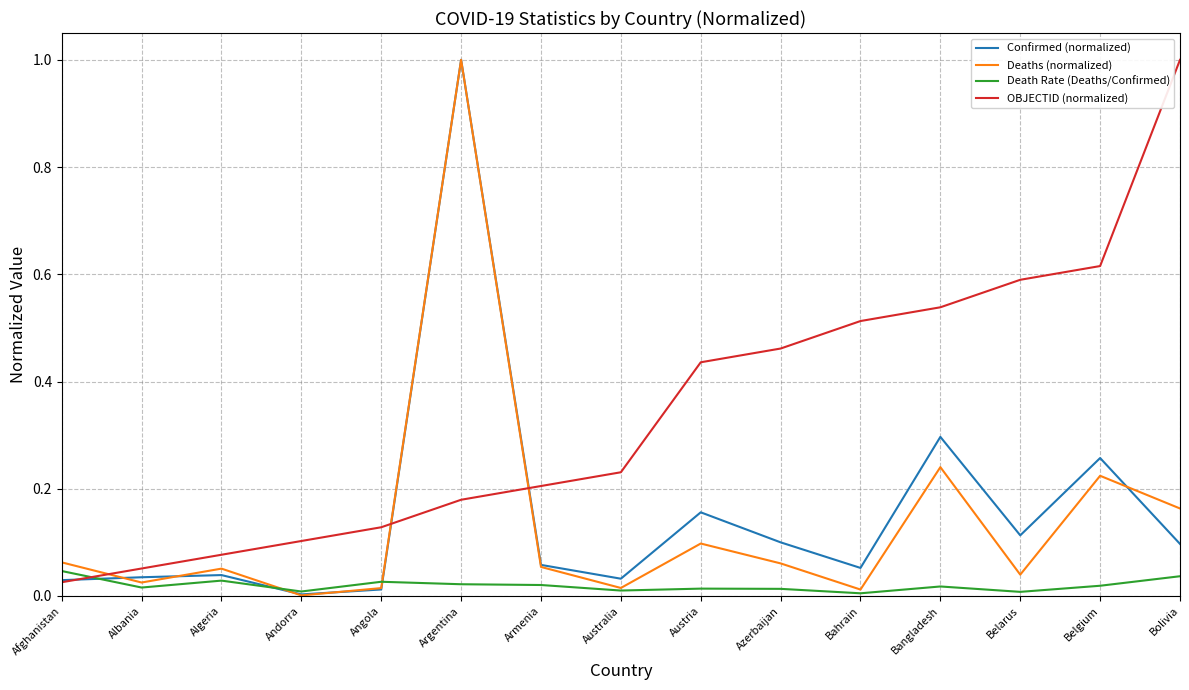

In Deaths (normalized), how many points are lower than both neighbors (excluding endpoints)?

5